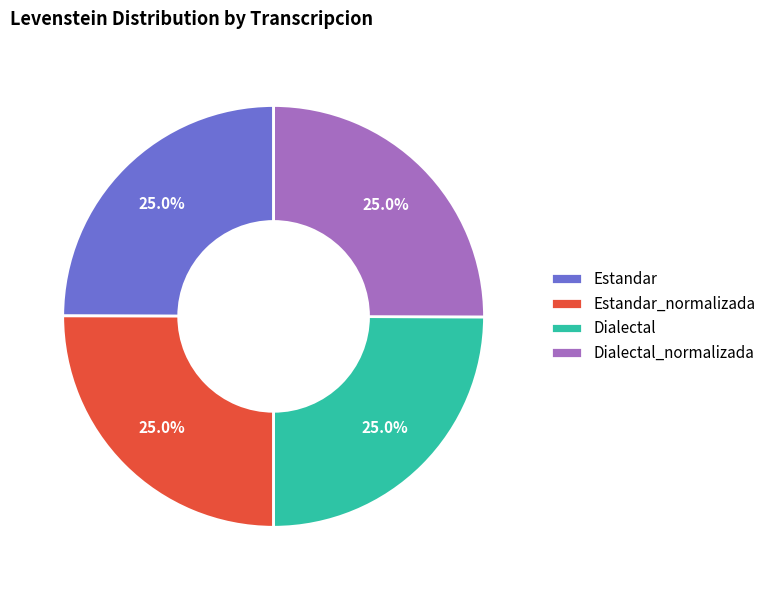

Is it true that Dialectal is 25% of the pie?

True